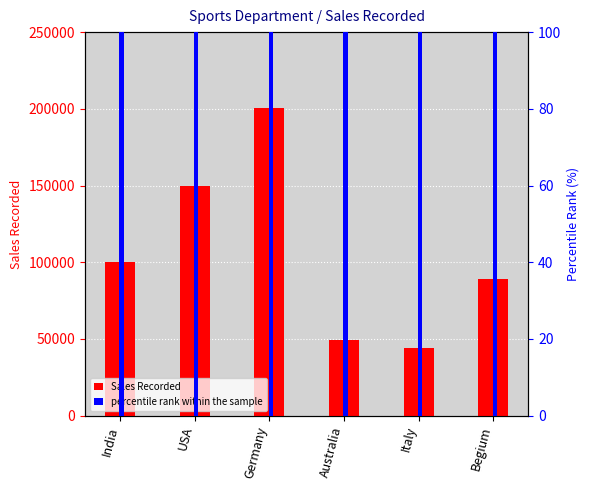

List the labels in order of percentile rank within the sample value, largest first.

India, USA, Germany, Australia, Italy, Begium